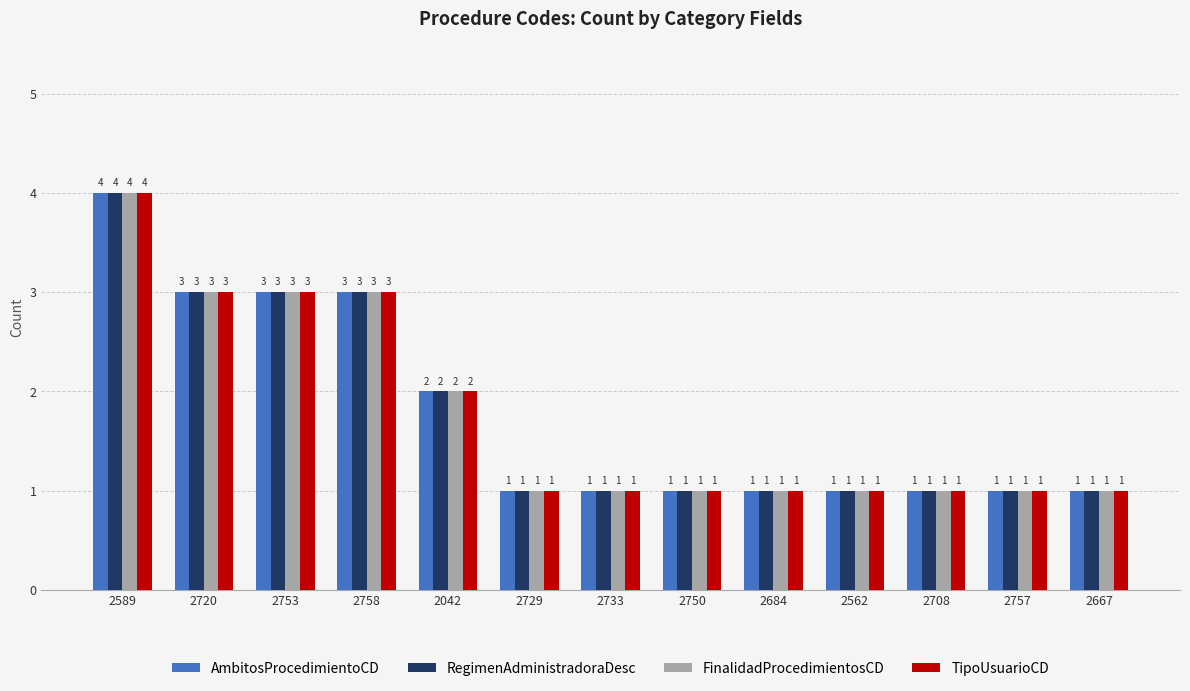

Is it true that TipoUsuarioCD equals 1 at 2589?

False